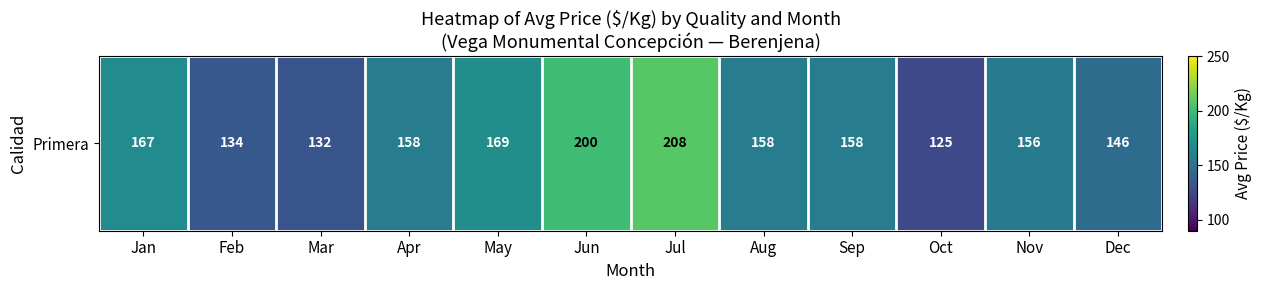

Count the number of categories in the chart.

12